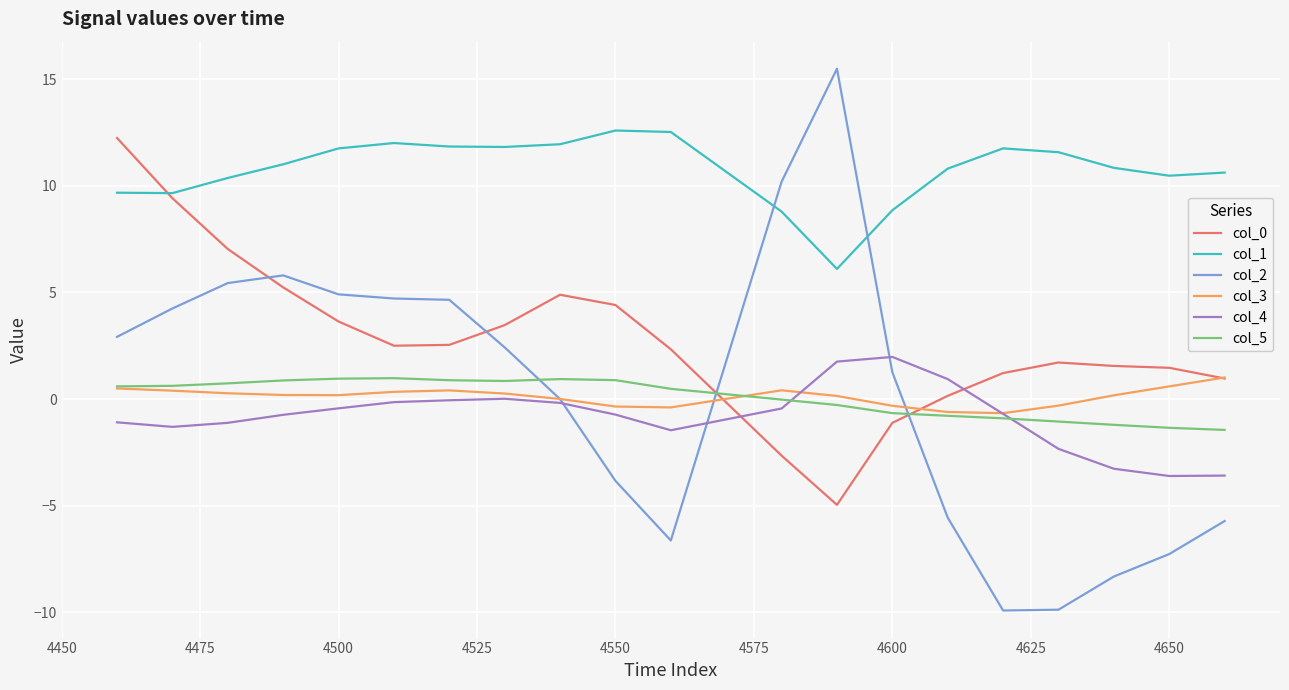

Which series ends up on top after the final intersection of col_1 and col_0?

col_1